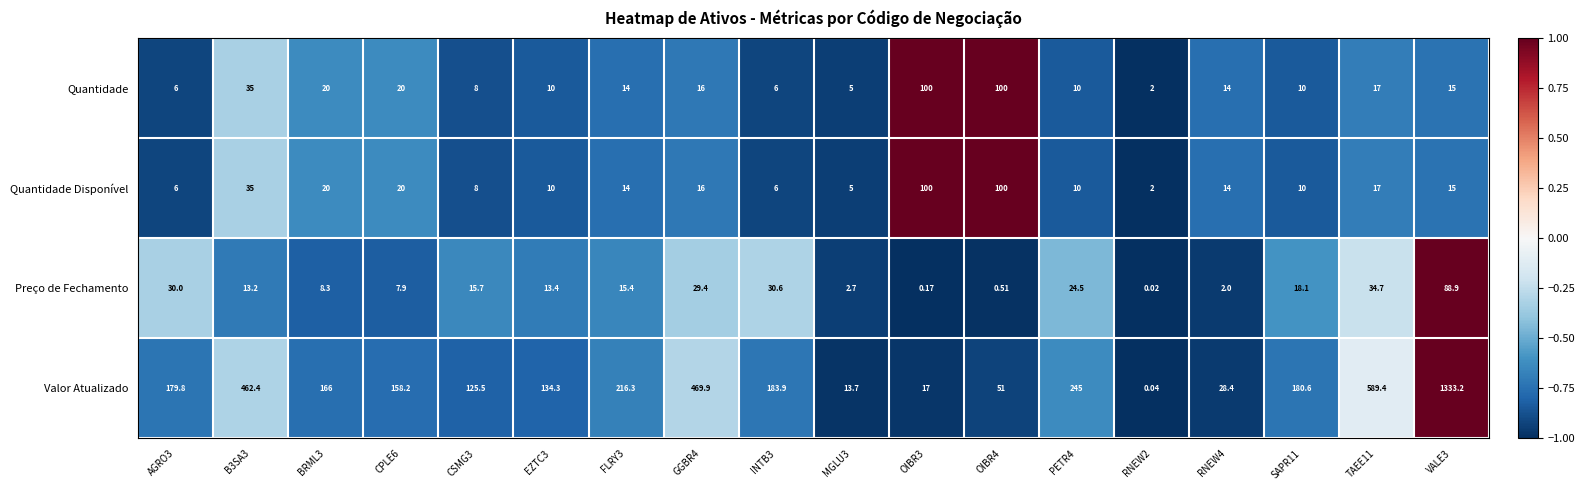

Between GGBR4 and OIBR4, which series saw the biggest shift?

Valor Atualizado